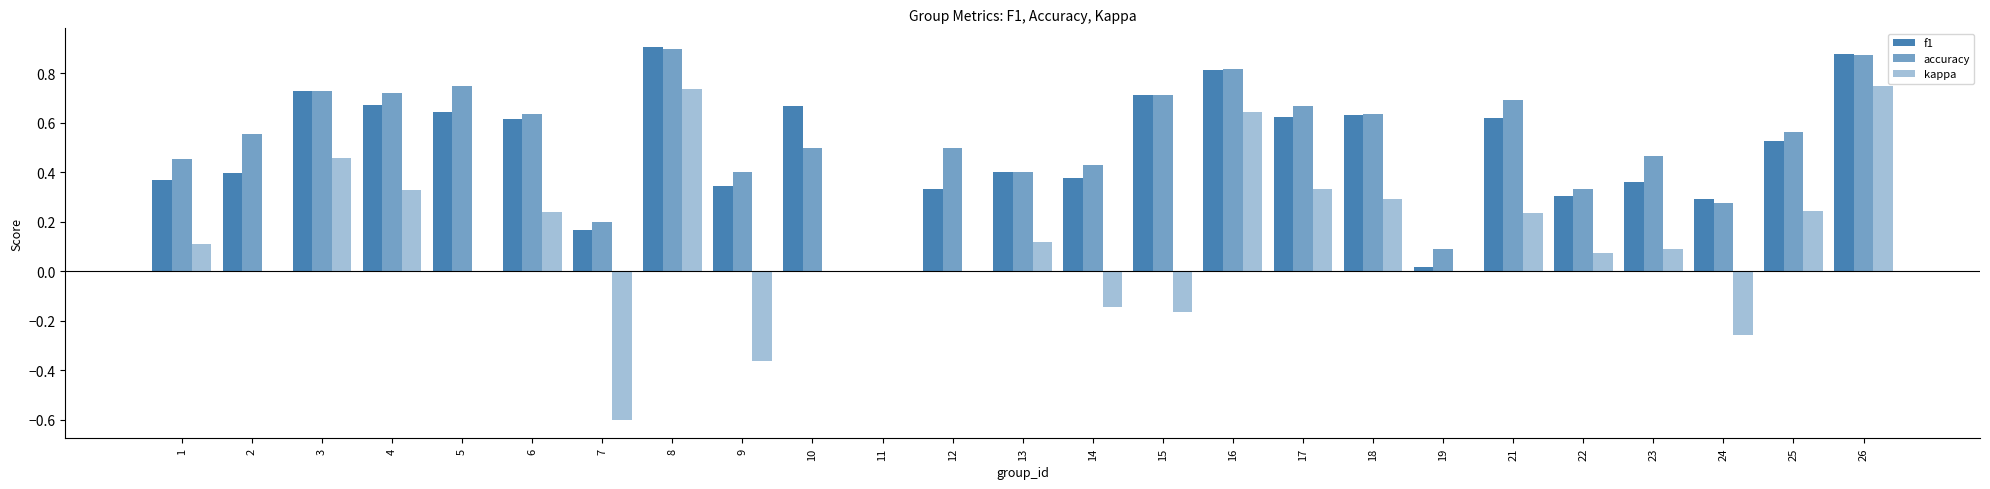

List the labels in order of accuracy value, largest first.

8, 26, 16, 5, 3, 4, 15, 21, 17, 6, 18, 25, 2, 10, 12, 23, 1, 14, 9, 13, 22, 24, 7, 19, 11